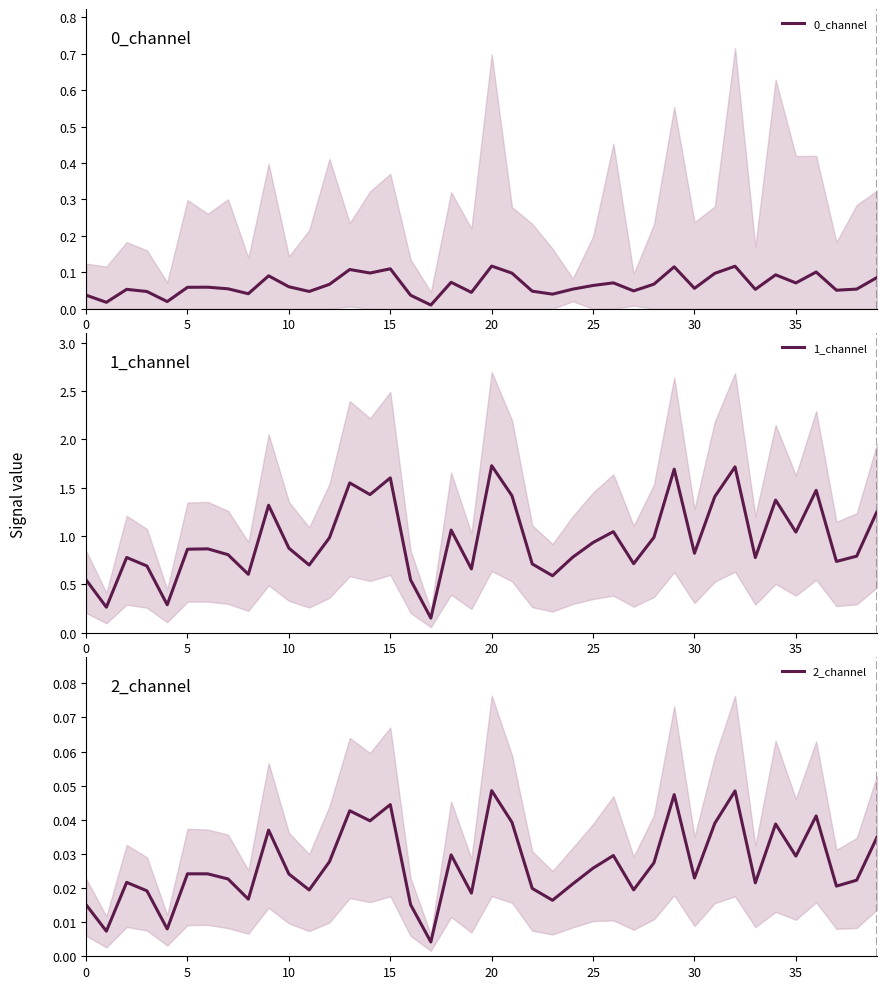

List the series in order of their peak value, lowest first.

2_channel, 0_channel, 1_channel